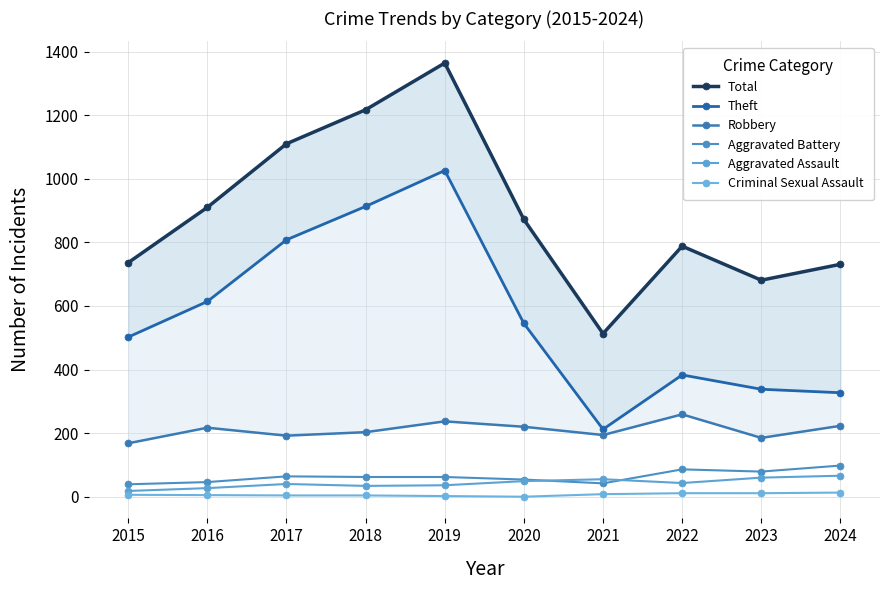

Between 2024 and 2019, which is larger?

2019